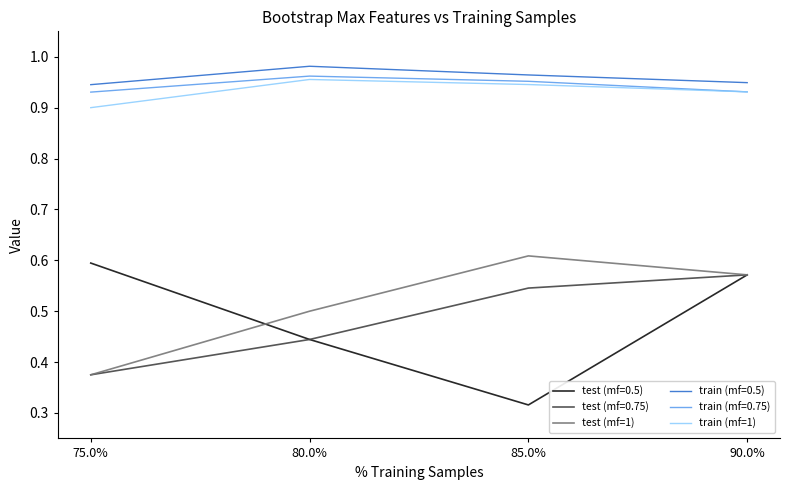

What position from the right is 75.0%?

4